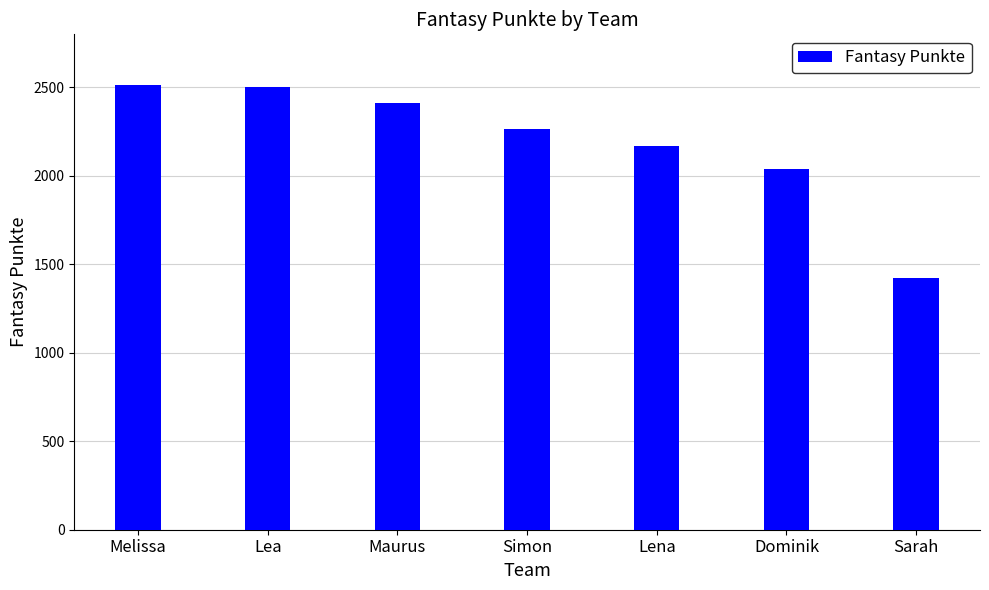

What is the average value?

2189